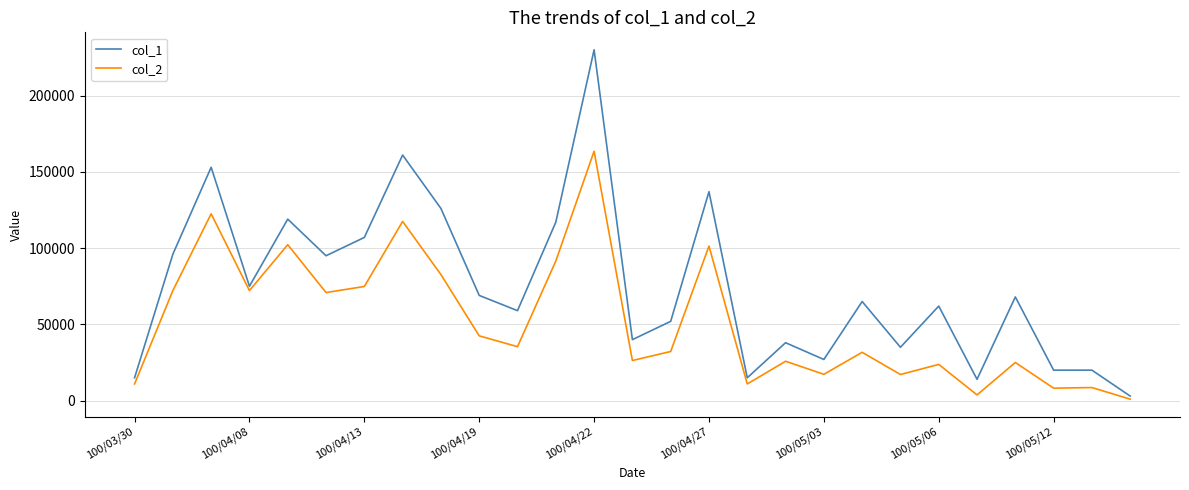

What is the average value of the col_2 series?

51554